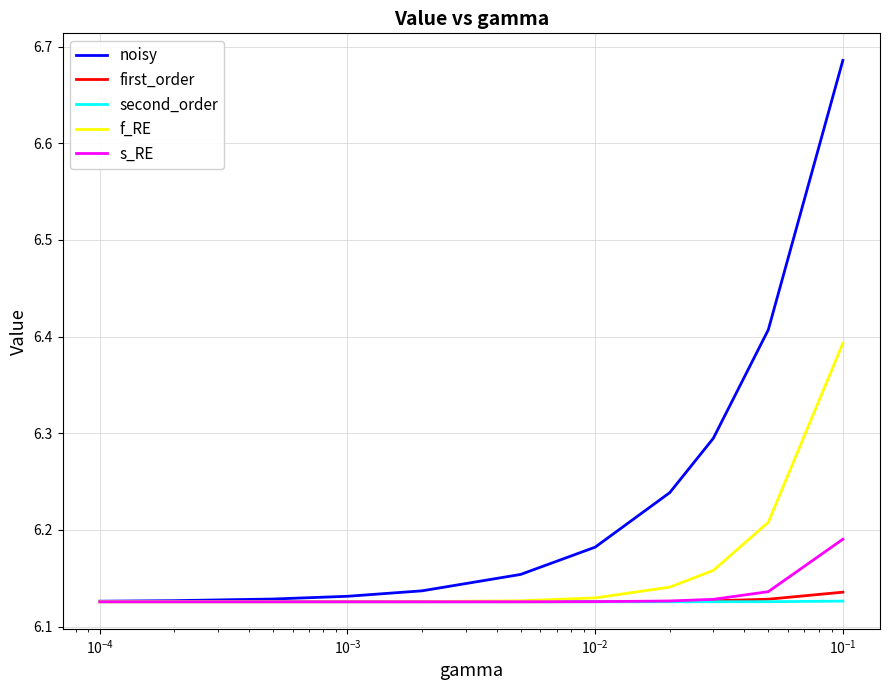

Which series has the largest range (max minus min)?

noisy